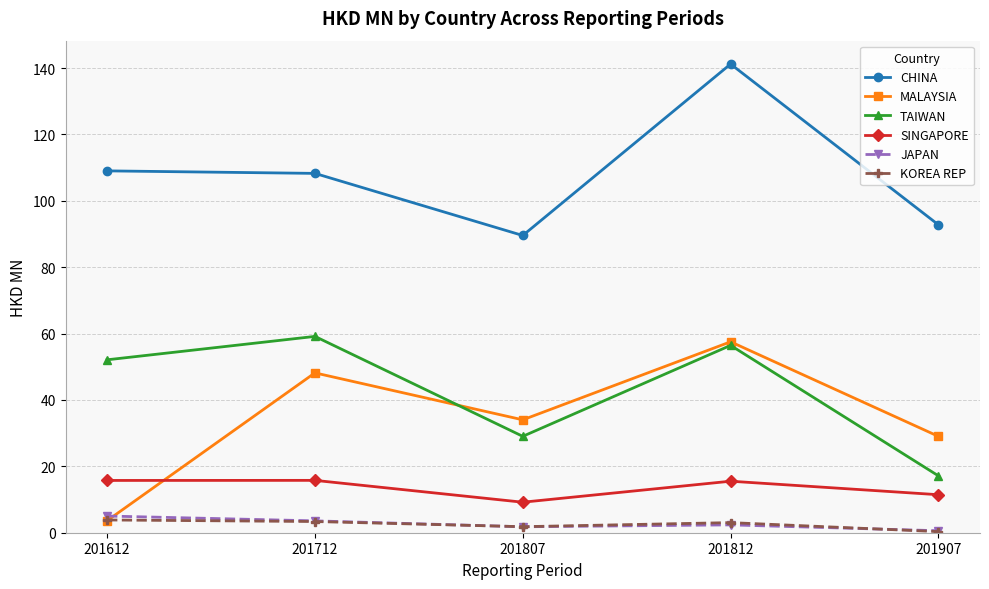

What is the spread (max minus min) of values at 201712?

104.9